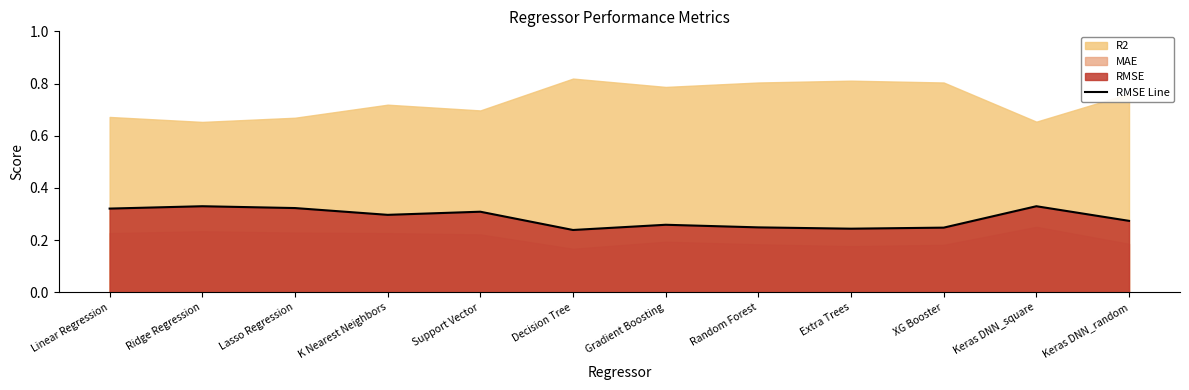

What position from the left is Keras DNN_random?

12